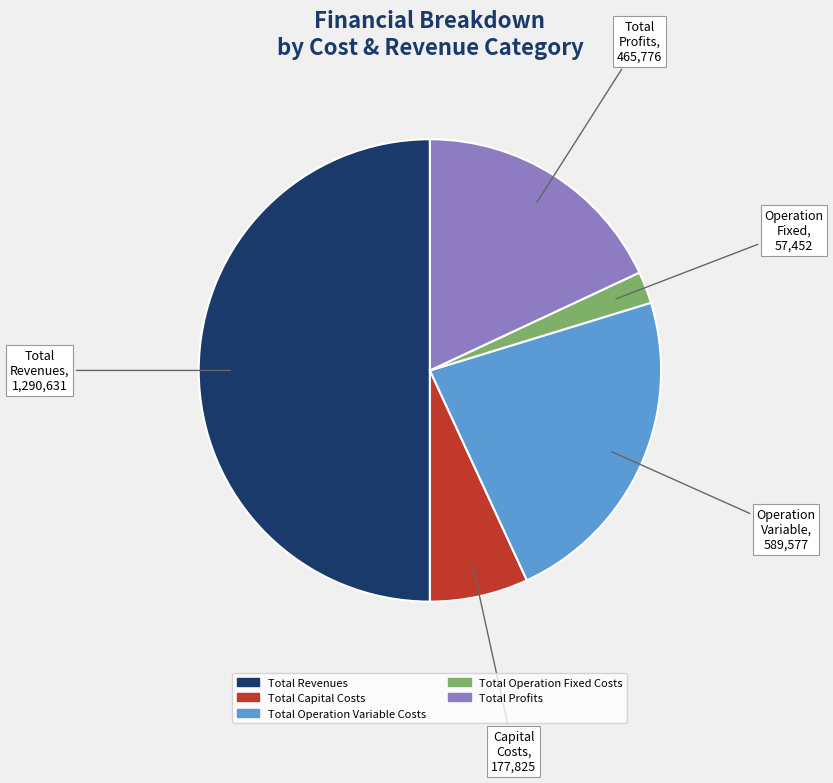

Approximately how many times larger is the value at Total Capital Costs compared to Total Profits?

0.4